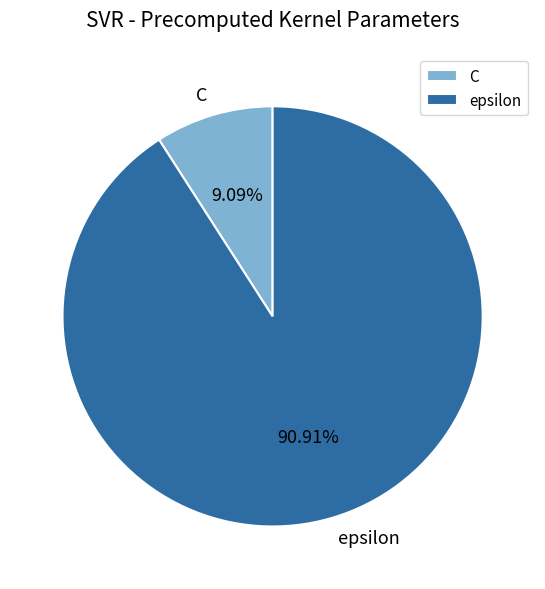

Which category accounts for the majority?

epsilon